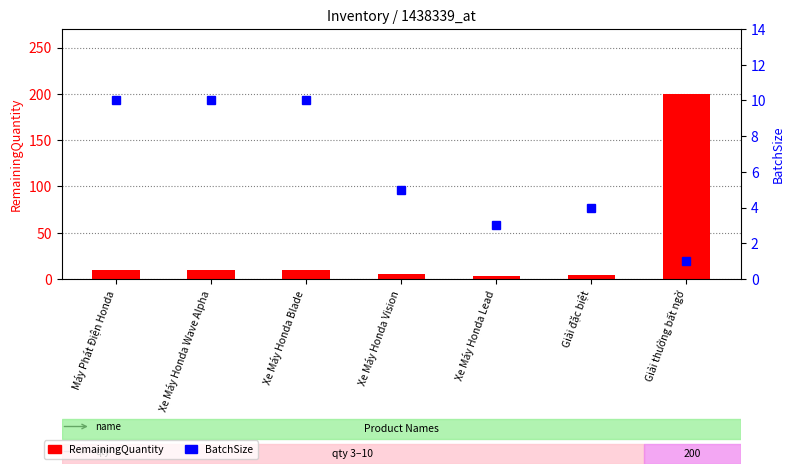

Which series has the largest total across all categories?

RemainingQuantity